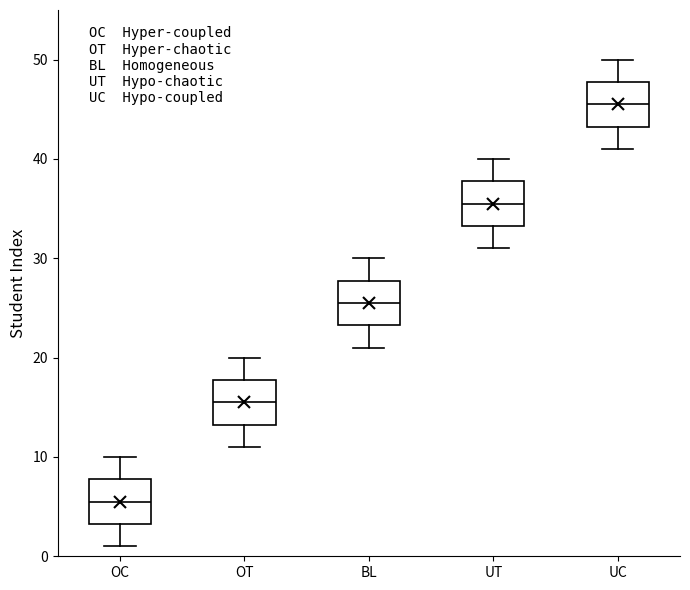

Reading left to right, read every box against the y-axis: the position of its median line, the range the box covers, and the ends of its whiskers. The values are not printed on the chart, so give them approximately, as read against the axis.

OC: median 6, box 3 to 8, whiskers 1 to 10
OT: median 16, box 13 to 18, whiskers 11 to 20
BL: median 26, box 23 to 28, whiskers 21 to 30
UT: median 36, box 33 to 38, whiskers 31 to 40
UC: median 46, box 43 to 48, whiskers 41 to 50